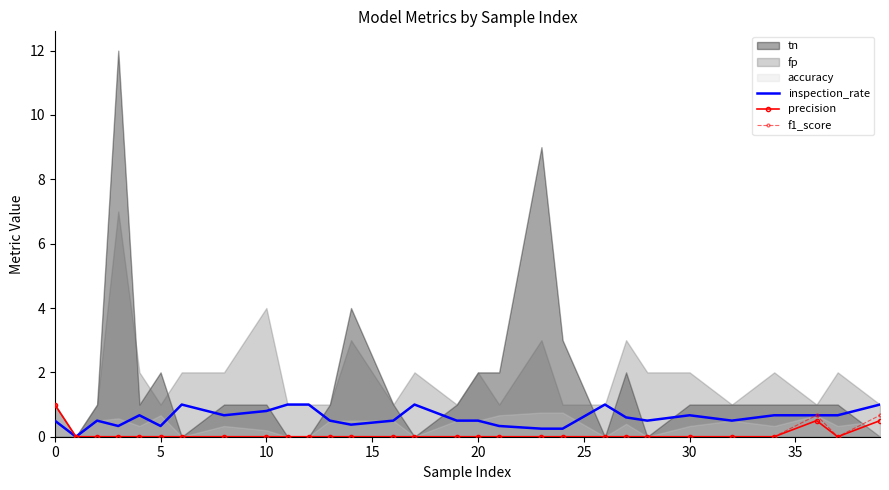

True or false: inspection_rate has more than 0 interior local peaks.

True